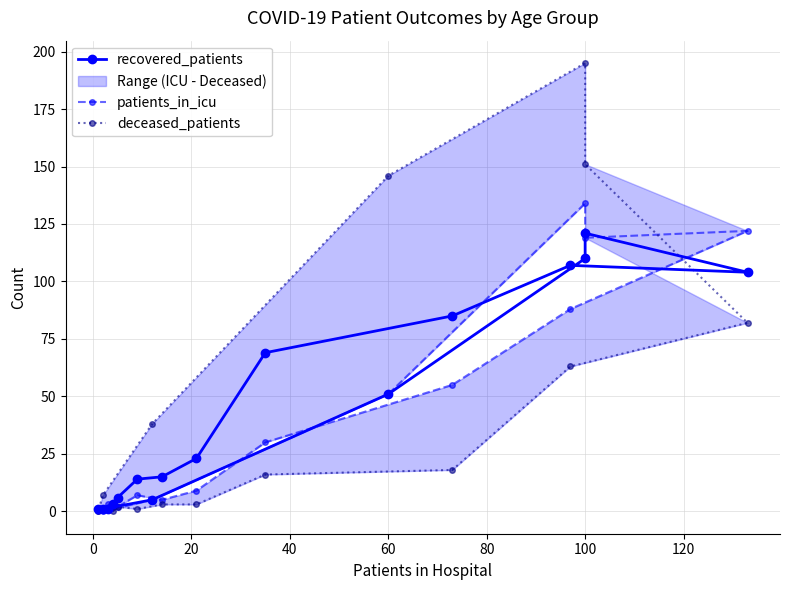

How many times do patients_in_icu and deceased_patients cross each other?

1